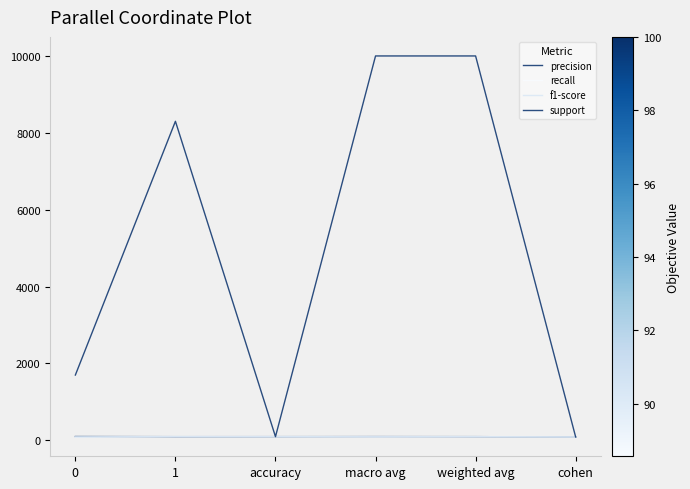

What is the difference between the second highest and second lowest values in the recall series?

8.4